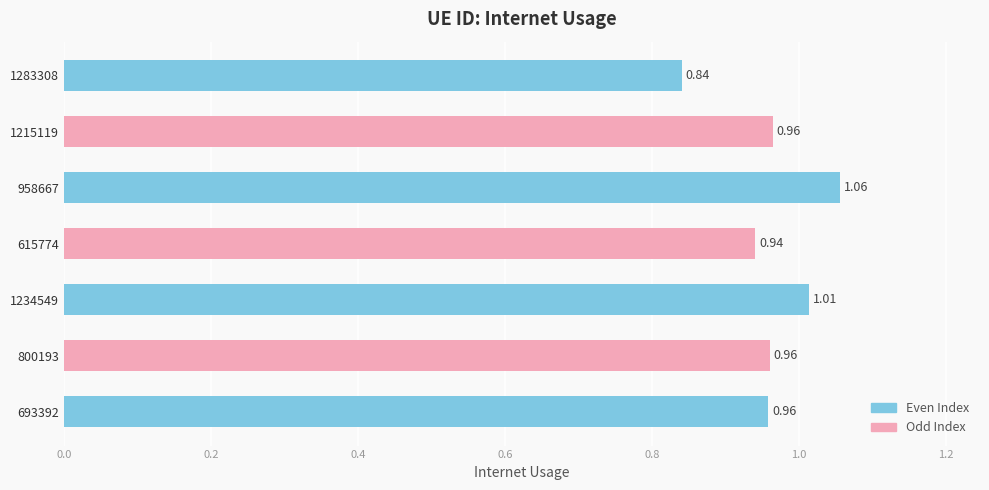

The chart shows a value of 1.5 at 958667. True or false?

False